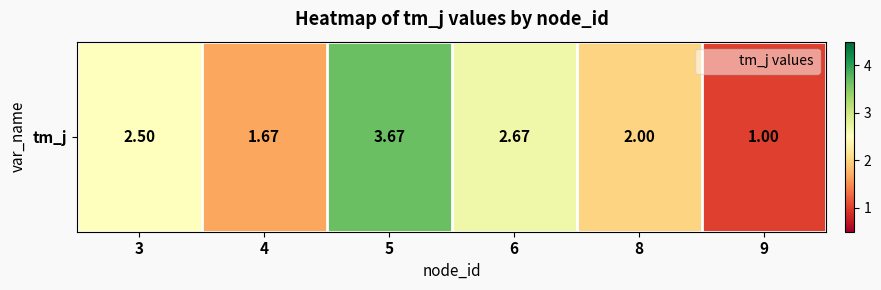

What is the minimum value shown in the chart?

1.0